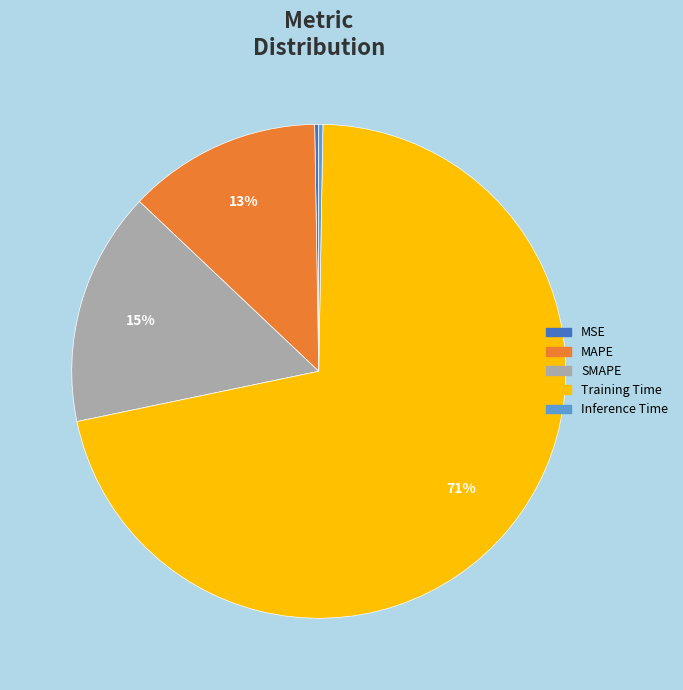

Is Training Time the majority of the pie?

Yes